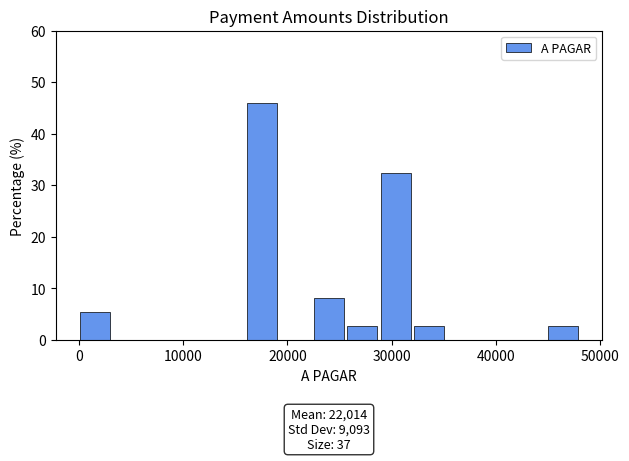

Around what value on the x-axis is the tallest bar? Give the approximate position of its centre, as read against the axis.

18000